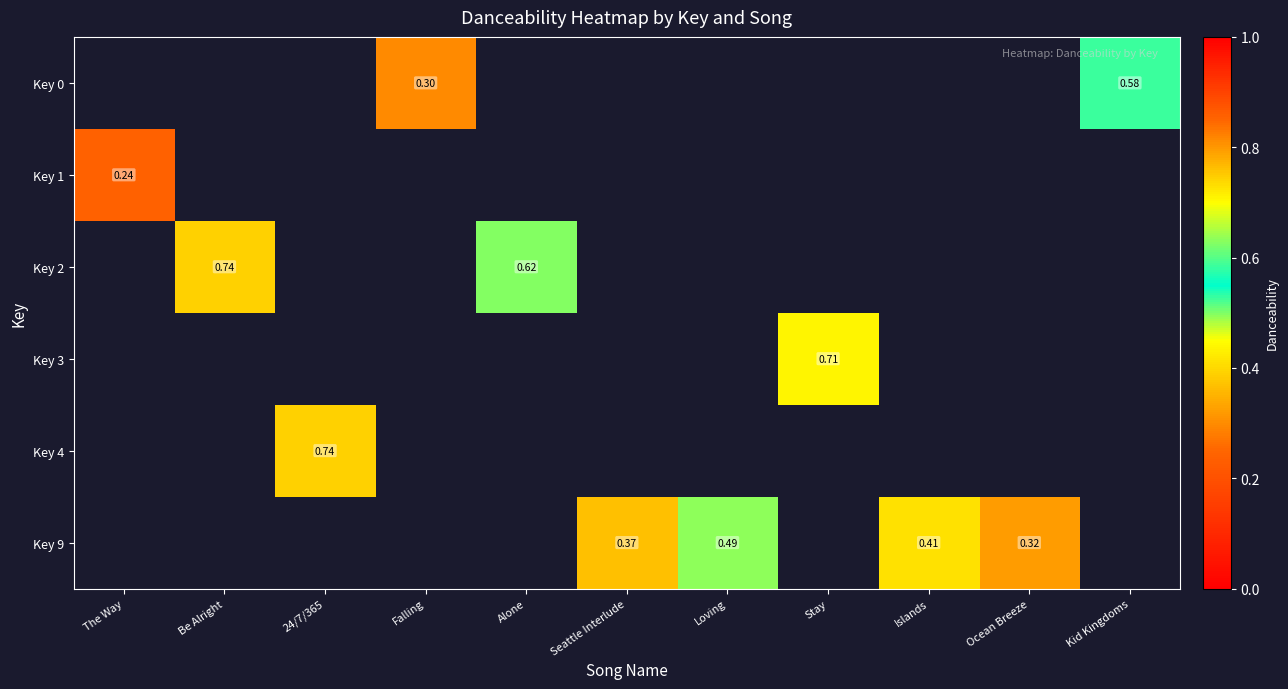

Count the number of categories in the chart.

11